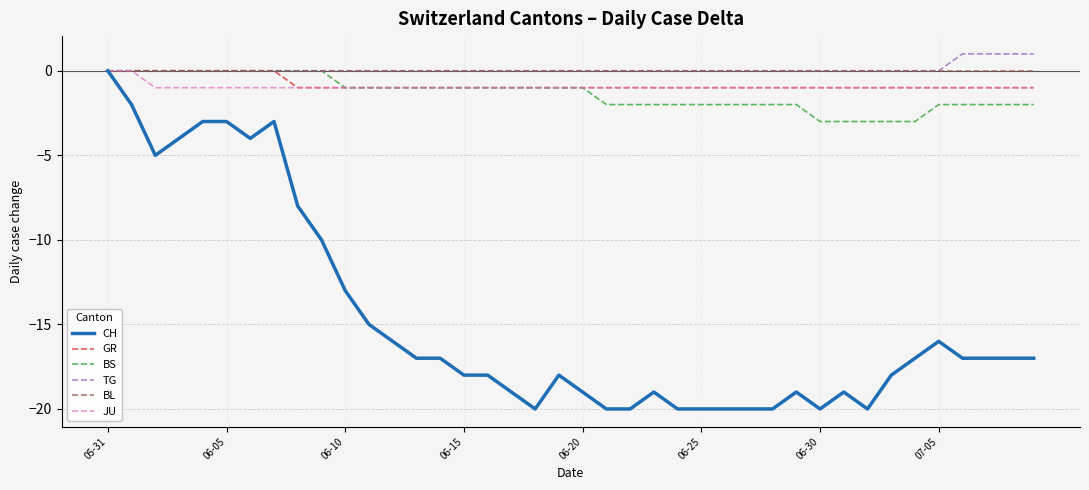

What is the lowest value of the BS series?

-3